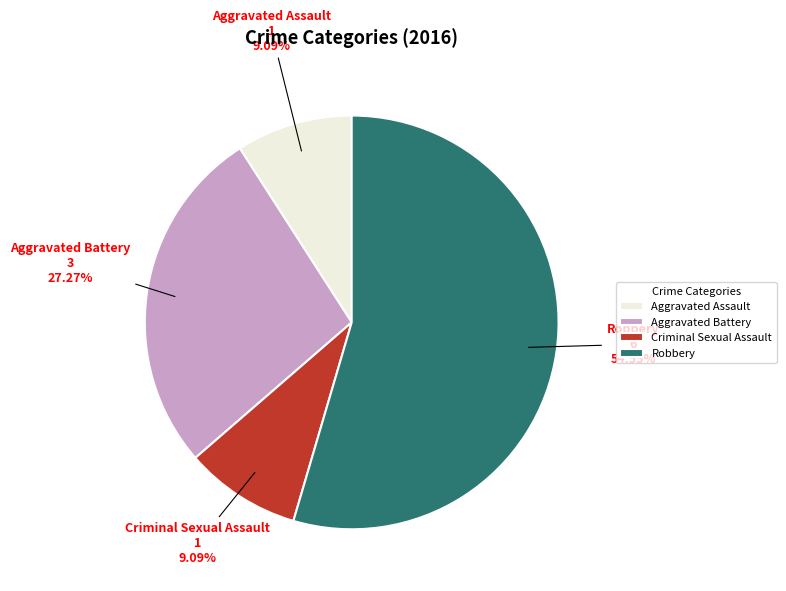

To the nearest percent, what is the difference between the Aggravated Battery and Robbery slice percentages?

27%